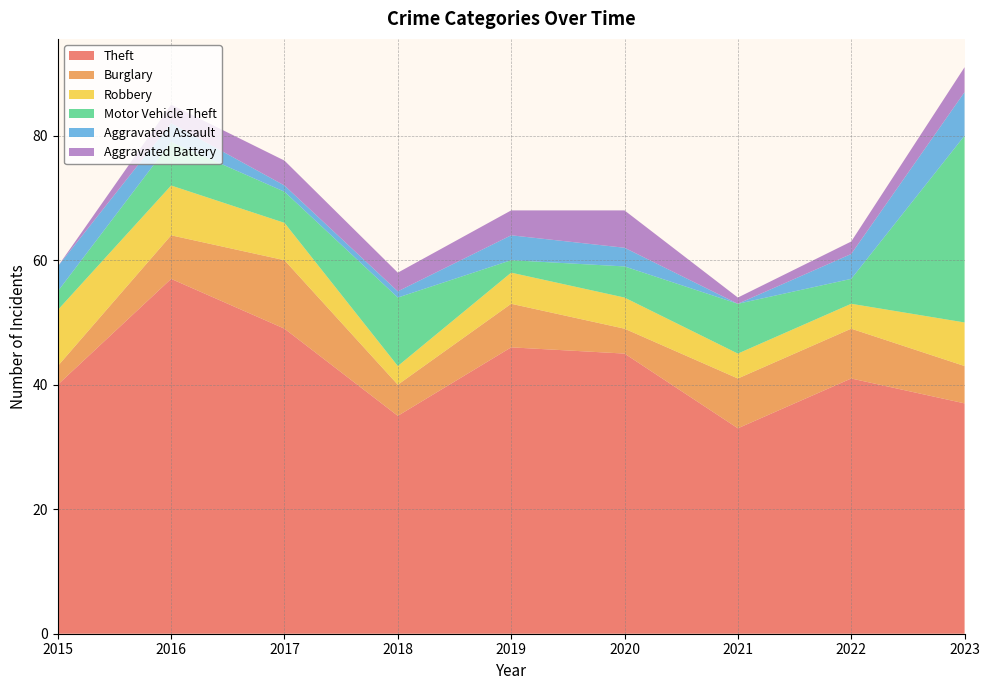

Reading left to right, what are all the values shown in this chart?

Theft: 2015=40	2016=57	2017=49	2018=35	2019=46	2020=45	2021=33	2022=41	2023=37
Burglary: 2015=3	2016=7	2017=11	2018=5	2019=7	2020=4	2021=8	2022=8	2023=6
Robbery: 2015=9	2016=8	2017=6	2018=3	2019=5	2020=5	2021=4	2022=4	2023=7
Motor Vehicle Theft: 2015=3	2016=7	2017=5	2018=11	2019=2	2020=5	2021=8	2022=4	2023=30
Aggravated Assault: 2015=4	2016=3	2017=1	2018=1	2019=4	2020=3	2021=0	2022=4	2023=7
Aggravated Battery: 2015=0	2016=3	2017=4	2018=3	2019=4	2020=6	2021=1	2022=2	2023=4